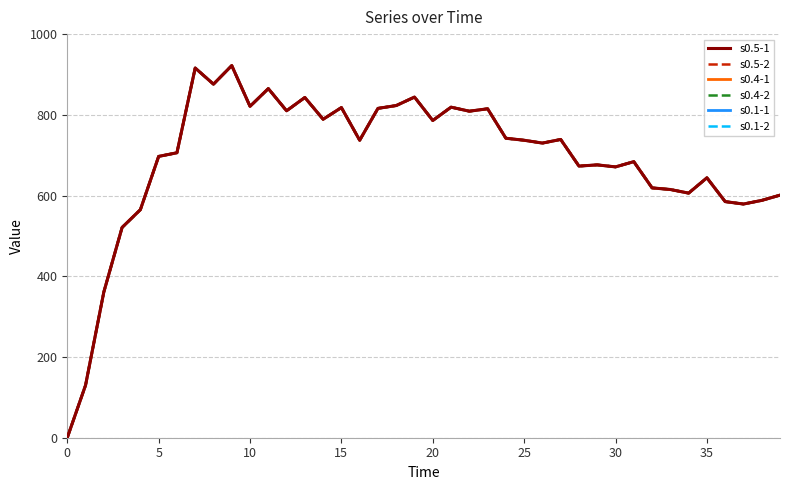

How many interior local peaks does the s0.5-2 series have?

12